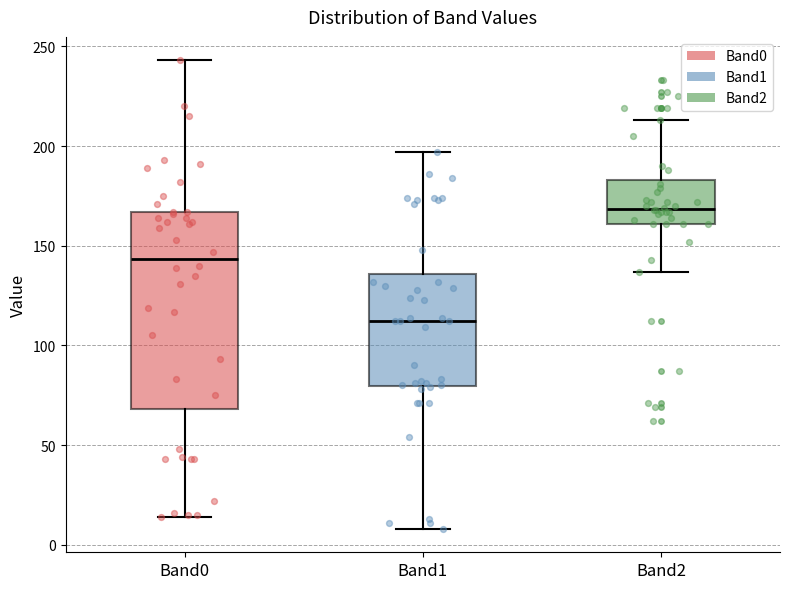

Reading left to right, read every box against the y-axis: the position of its median line, the range the box covers, and the ends of its whiskers. The values are not printed on the chart, so give them approximately, as read against the axis.

Band0: median 145, box 70 to 165, whiskers 15 to 245
Band1: median 110, box 80 to 135, whiskers 10 to 195
Band2: median 170, box 160 to 185, whiskers 135 to 215